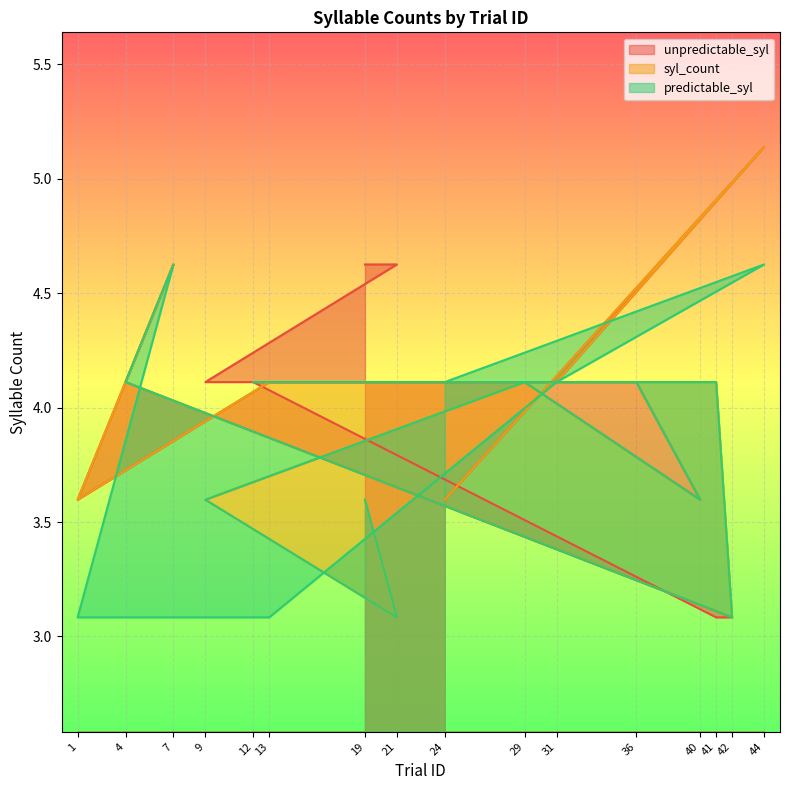

List the series in order of their overall mean, lowest first.

predictable_syl, syl_count, unpredictable_syl